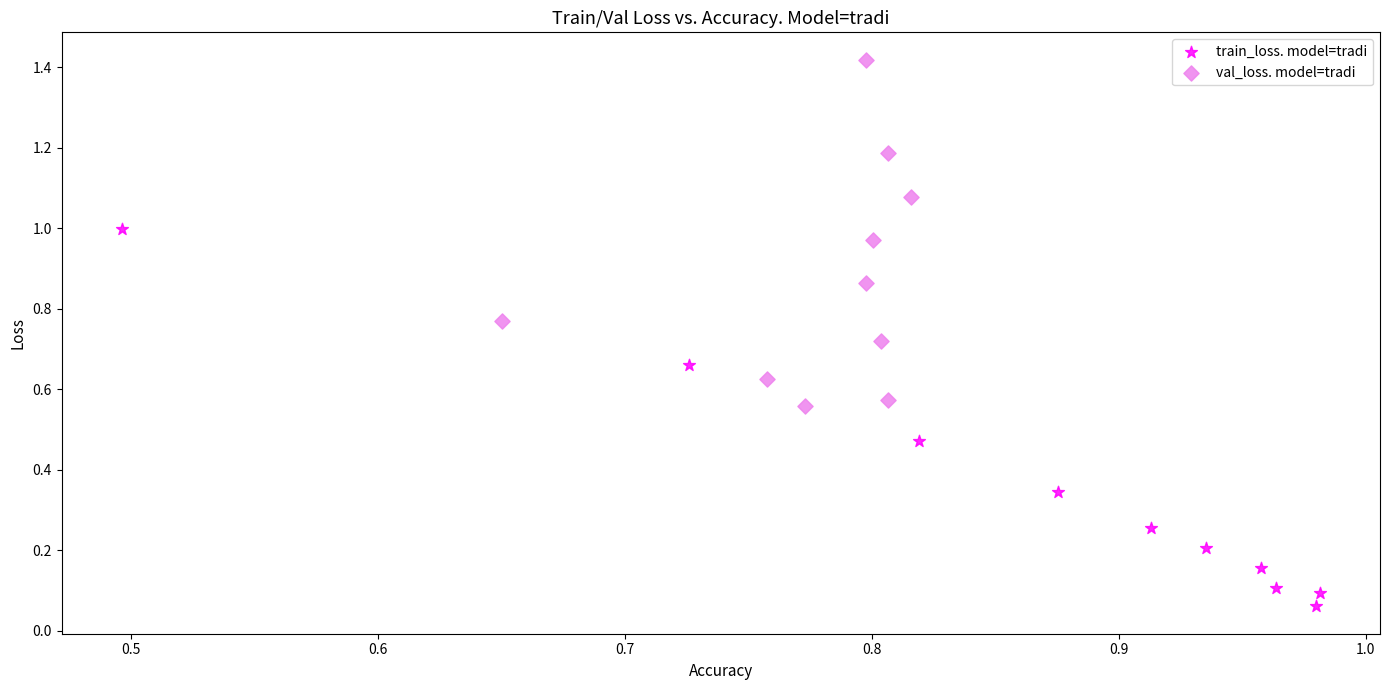

Which series contains the lowest Y value?

train_loss. model=tradi